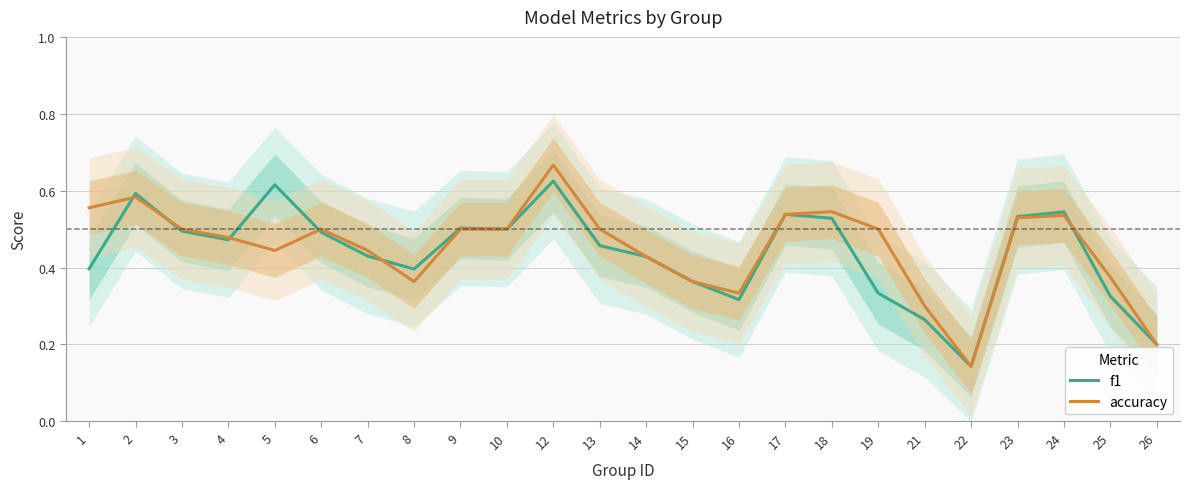

Count the accuracy values in the range 0 to 1.

24